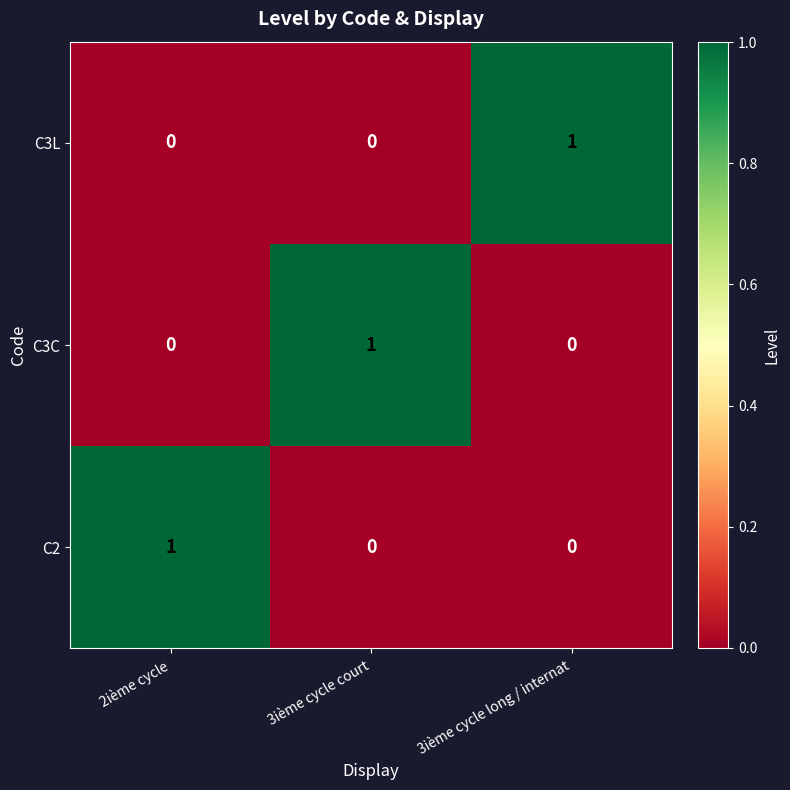

What is the maximum value shown in the chart?

1